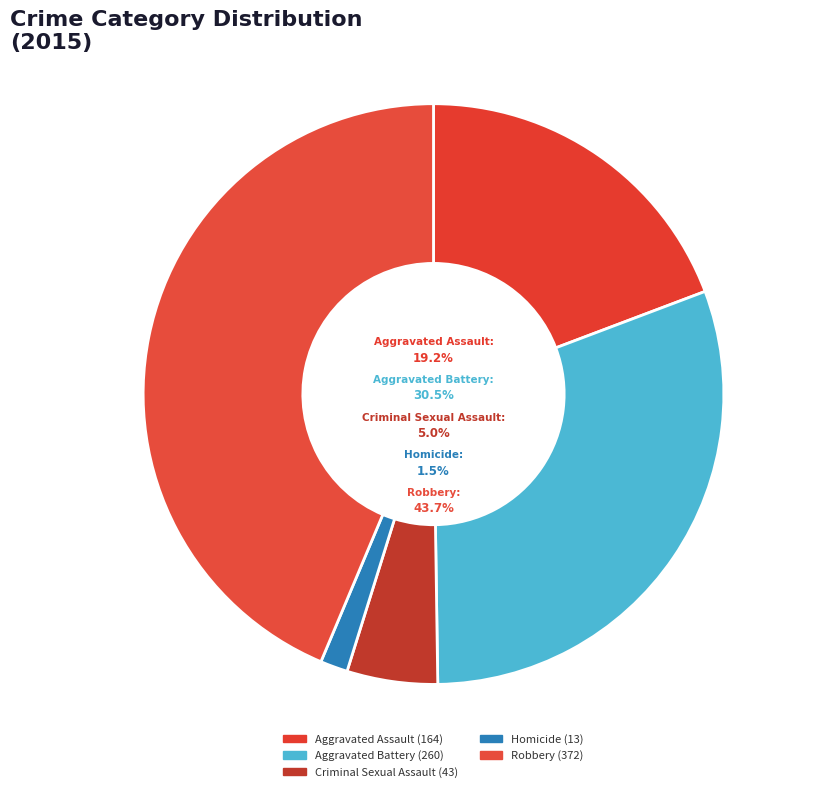

Is there any slice that represents more than half of the pie?

No